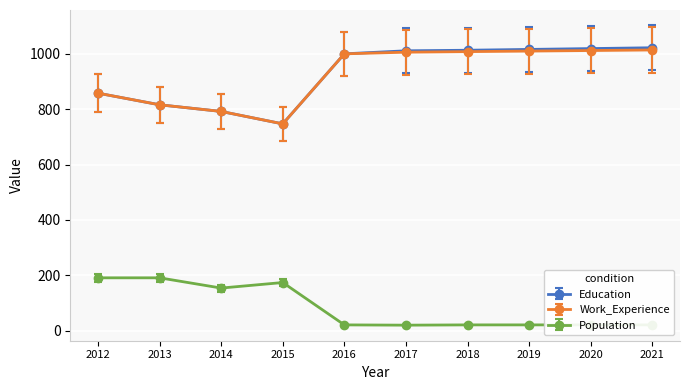

The Population series shows 154 at 2014. True or false?

True